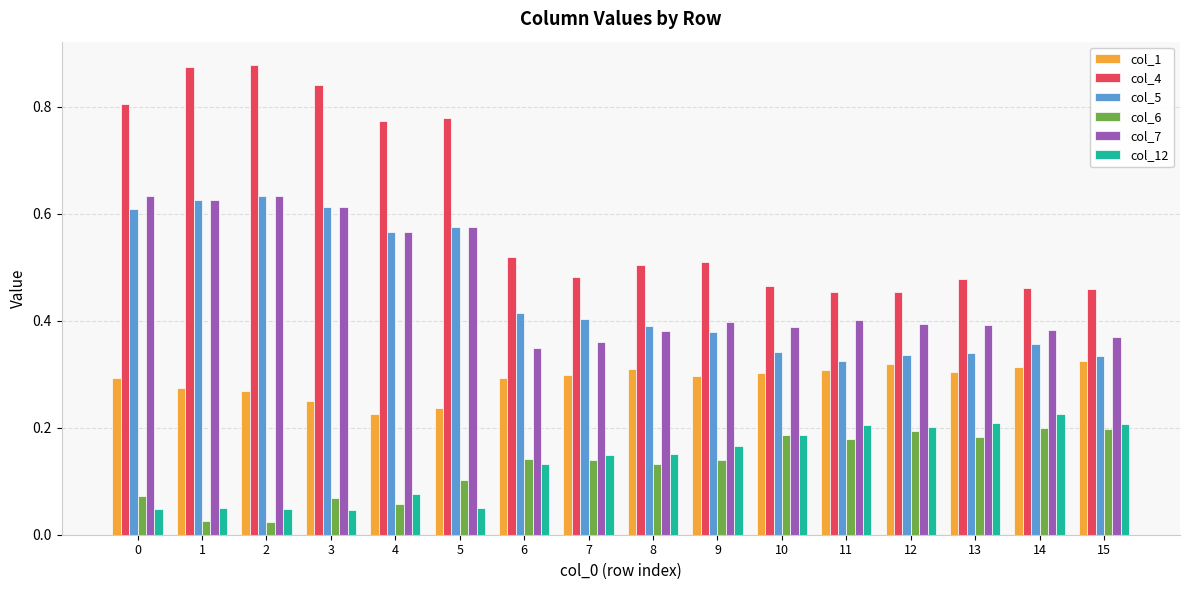

What is the difference between the highest and lowest values at 5?

0.7